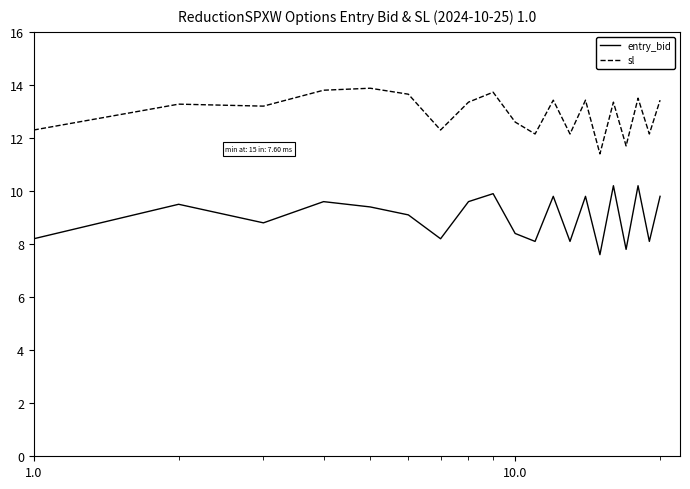

Count the number of data series in this chart.

2